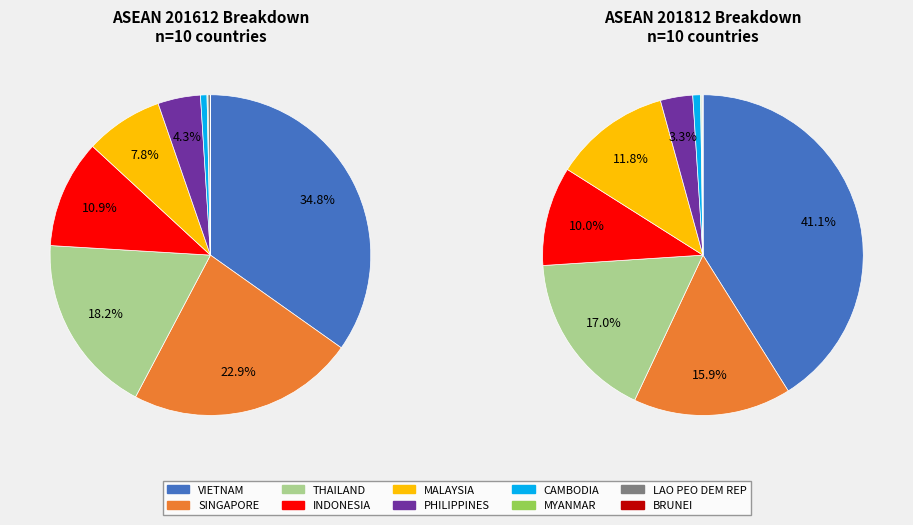

What is the total percentage of MYANMAR and VIETNAM?

34.9%